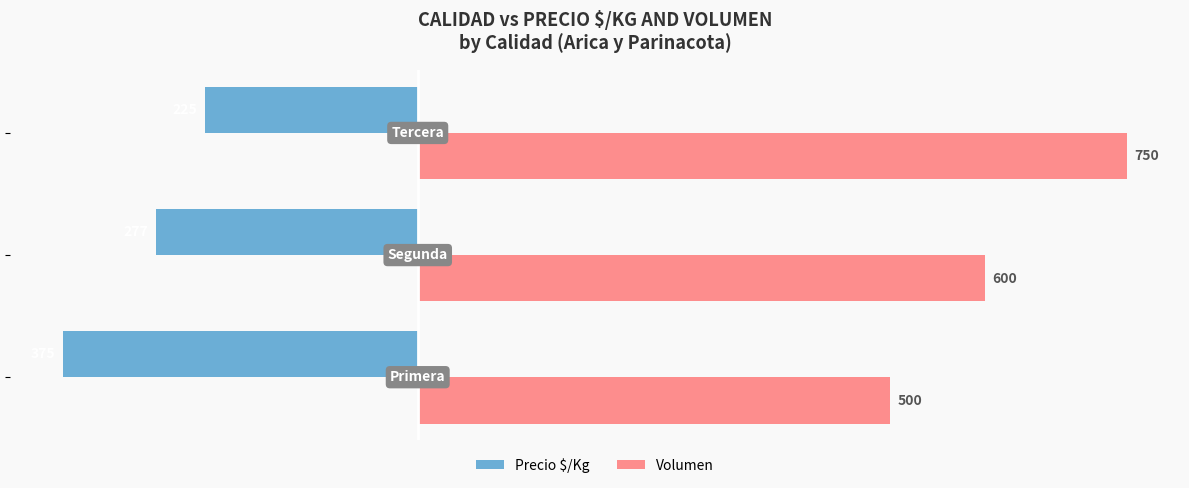

What is the difference between the maximum and minimum values in the Precio $/Kg series?

150